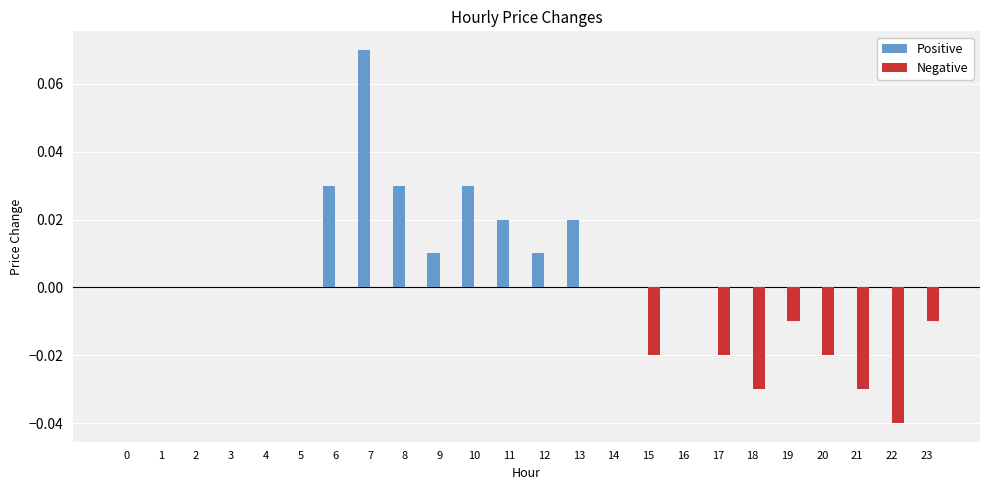

Which series has the largest total across all categories?

Positive